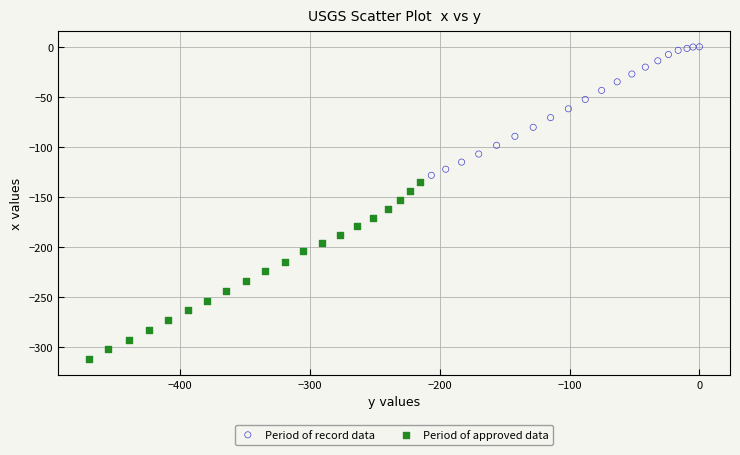

What are all the series names shown in the legend?

Period of record data, Period of approved data